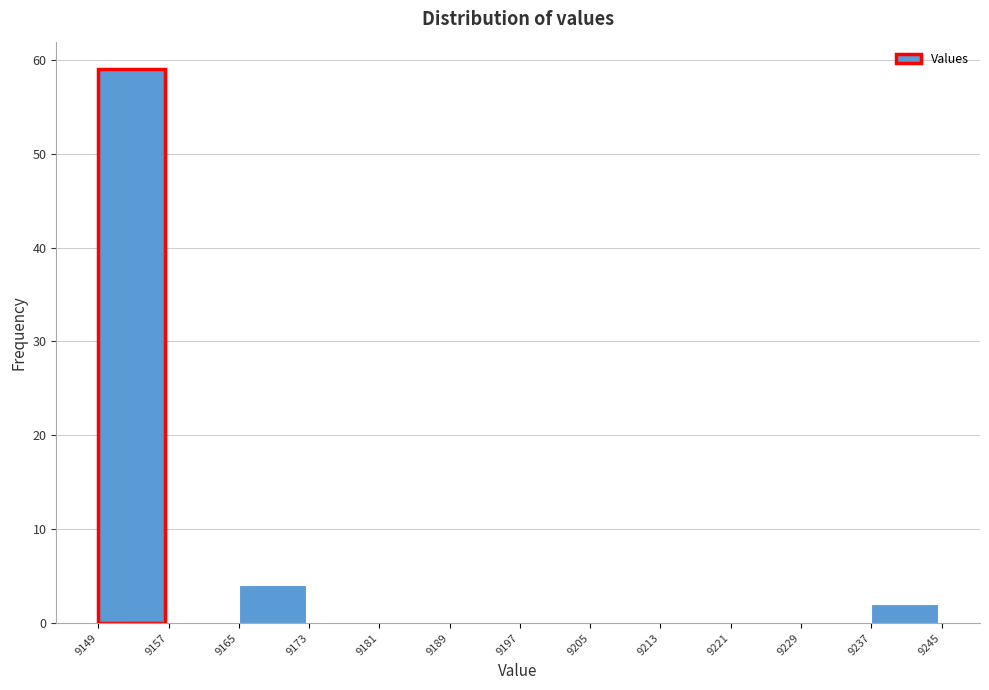

Which range on the x-axis has the tallest bar?

9149 to 9157